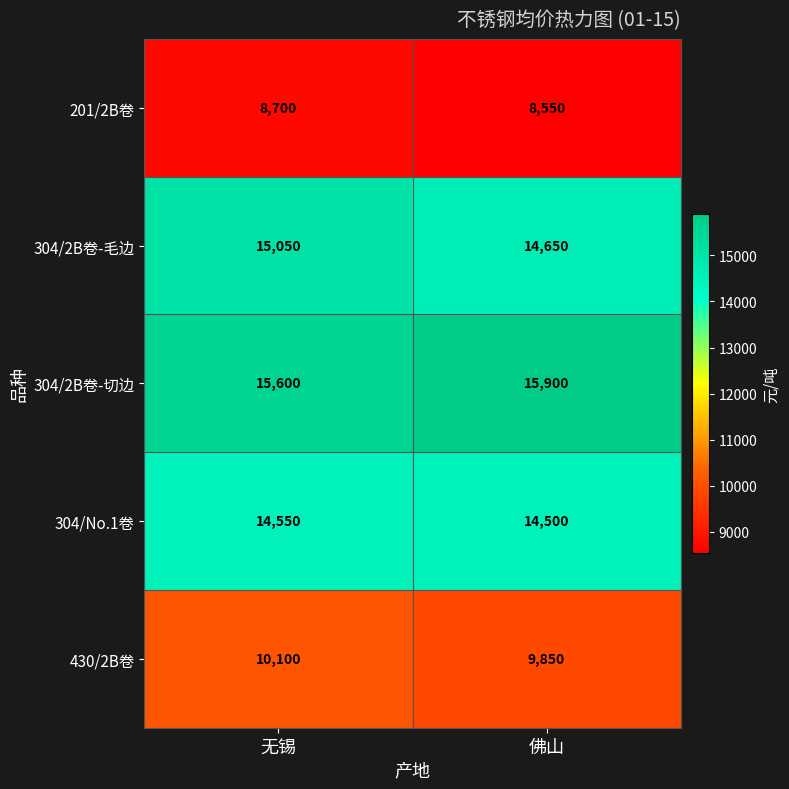

Reading right to left, transcribe all the data shown in this chart.

201/2B卷: 佛山=8550	无锡=8700
304/2B卷-毛边: 佛山=14650	无锡=15050
304/2B卷-切边: 佛山=15900	无锡=15600
304/No.1卷: 佛山=14500	无锡=14550
430/2B卷: 佛山=9850	无锡=10100